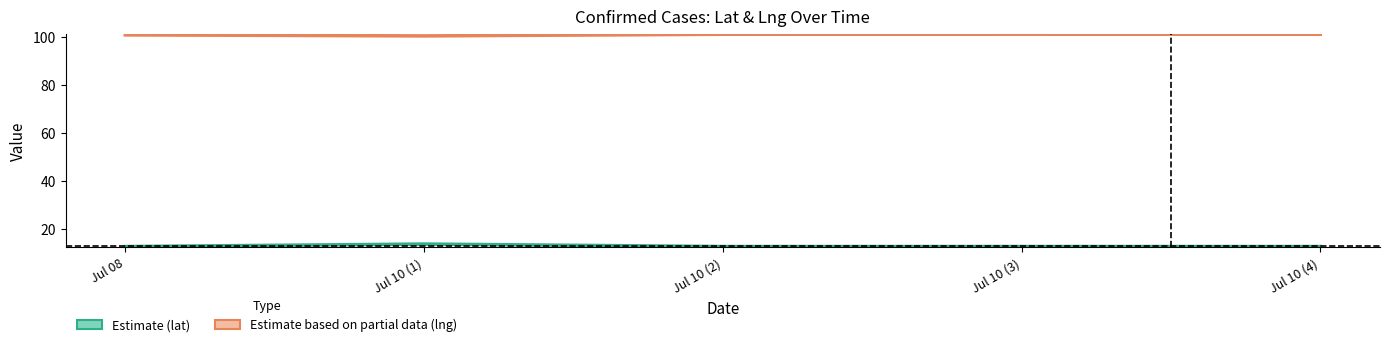

What are all the series names shown in the legend?

Estimate (lat), Estimate based on partial data (lng)